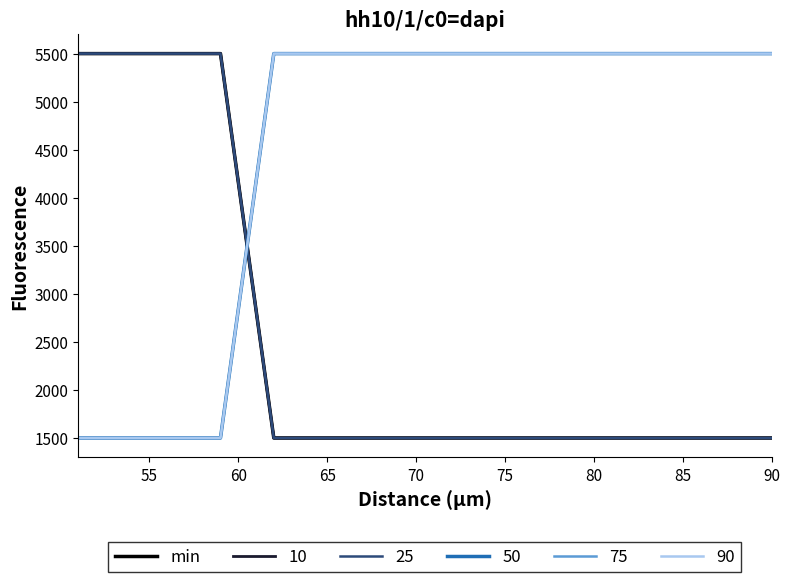

Does the chart display data point markers on the line(s)?

No